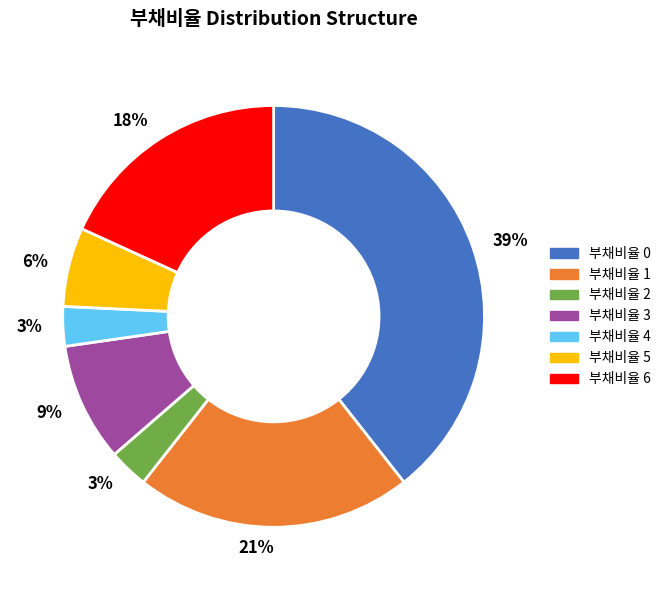

Which slice is the largest?

부채비율 0